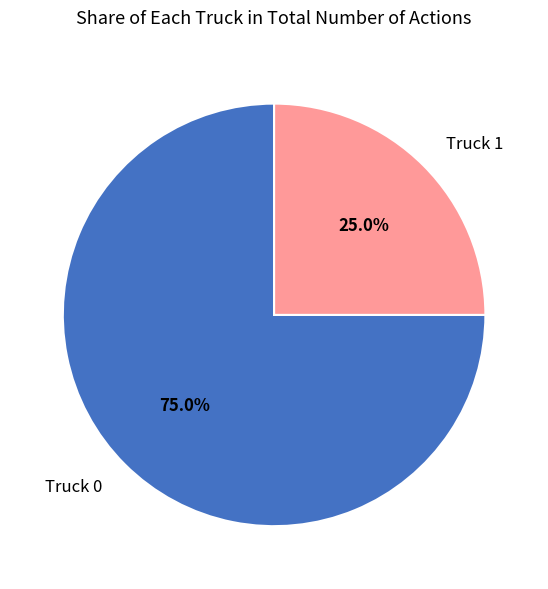

True or false: Truck 1 accounts for 25% of the total.

True